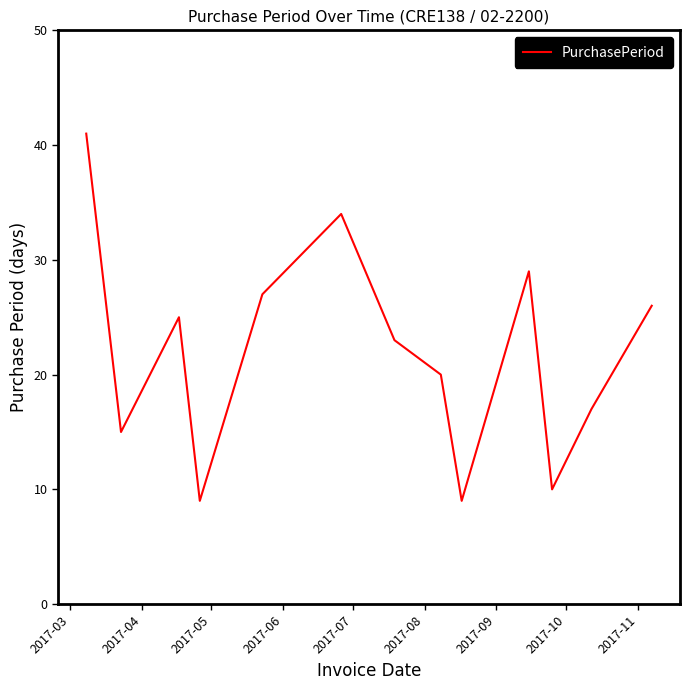

What is the minimum value shown in the chart?

9